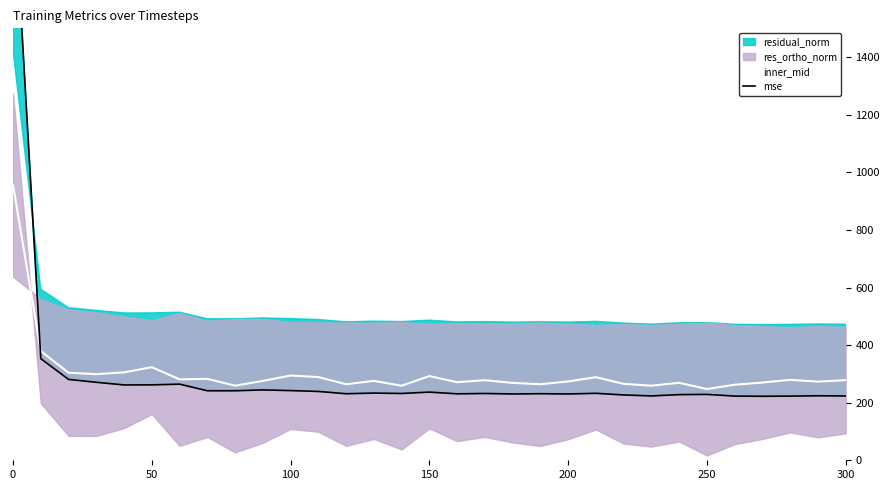

True or false: inner_mid and mse cross at least once.

True